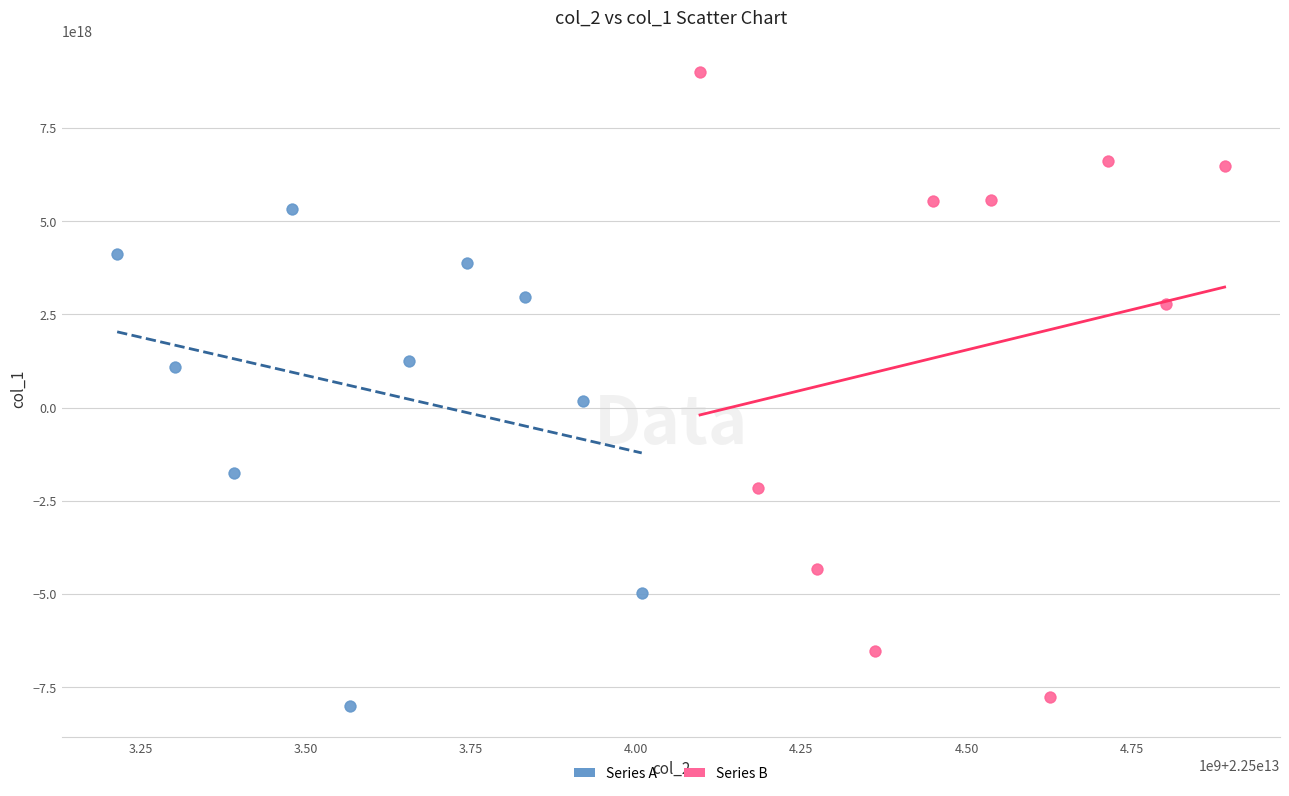

Which series has the widest spread of Y values?

Series B